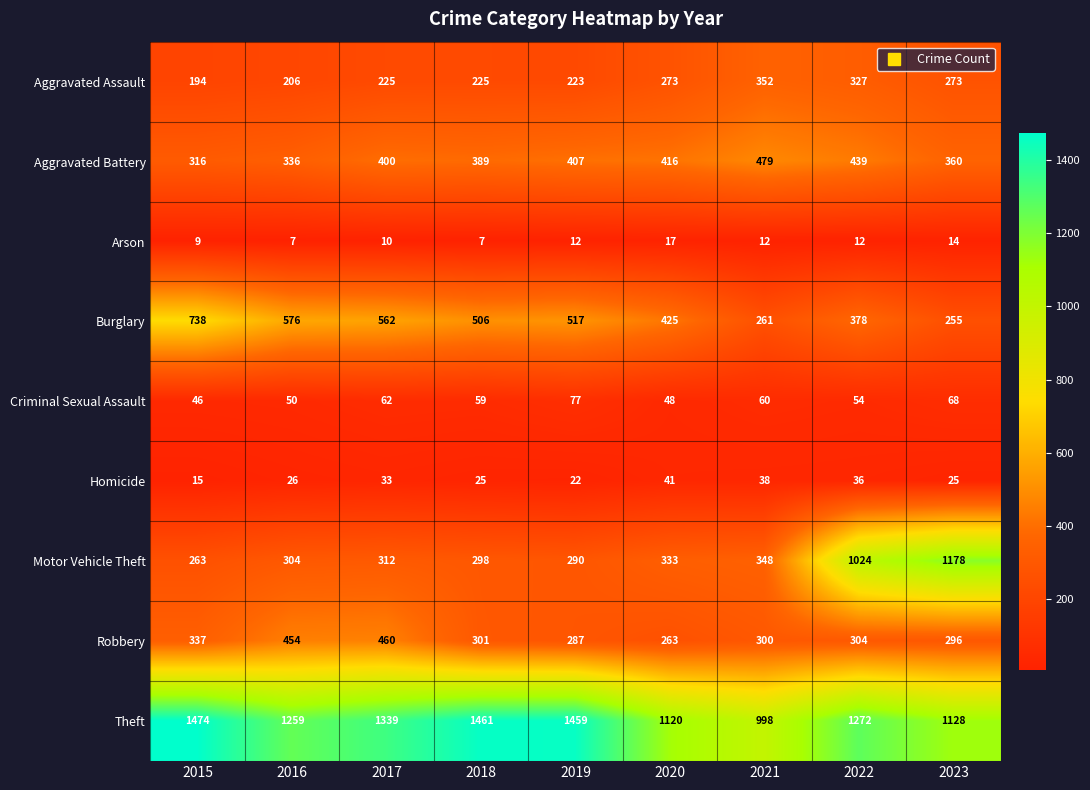

Is it true that Criminal Sexual Assault equals 21 at 2023?

False